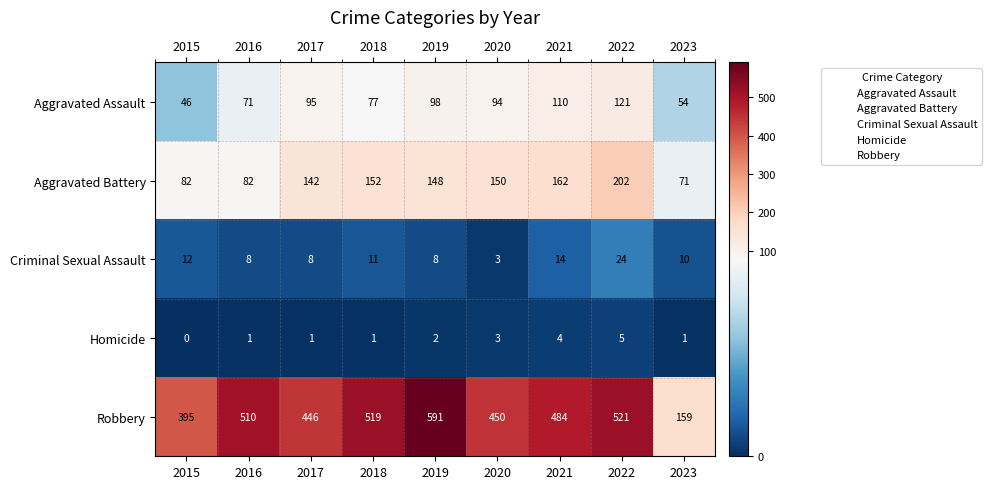

Which series changed the most between 2017 and 2018?

Robbery